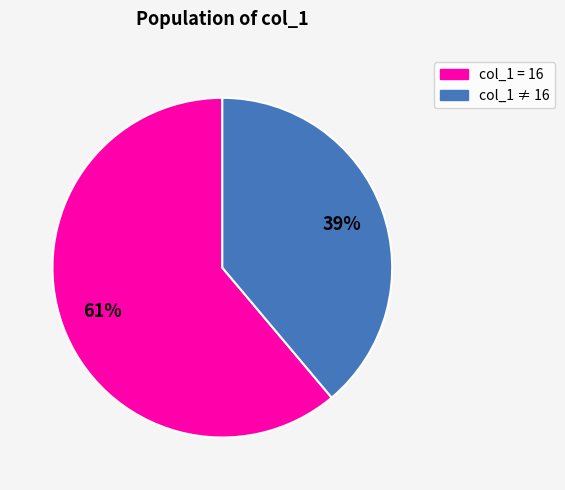

Count the number of slices in the pie.

2